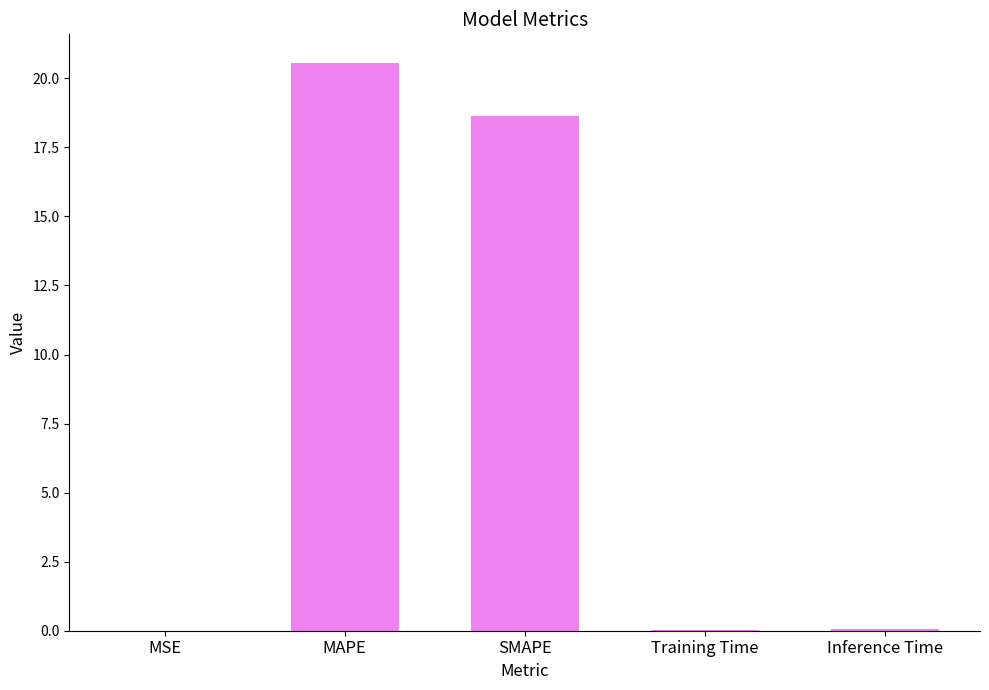

At which label is the value closest to 10?

SMAPE